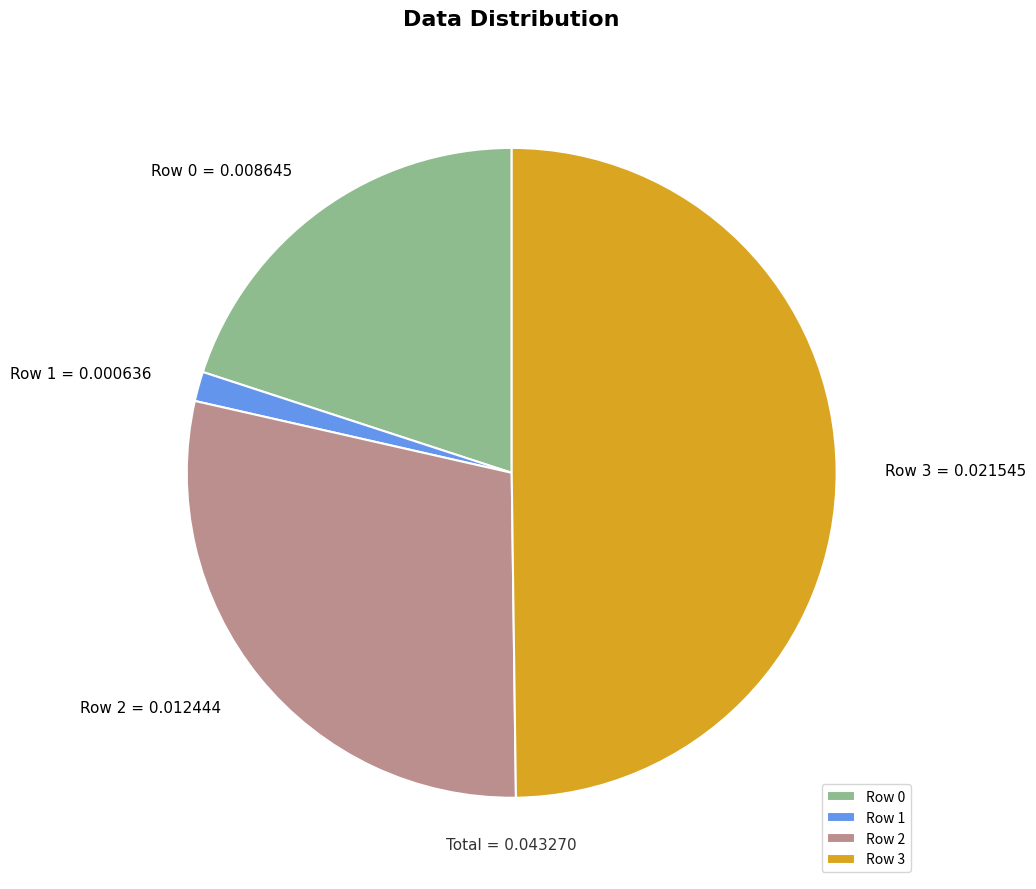

Is the sum of Row 1 and Row 0 greater than half?

No